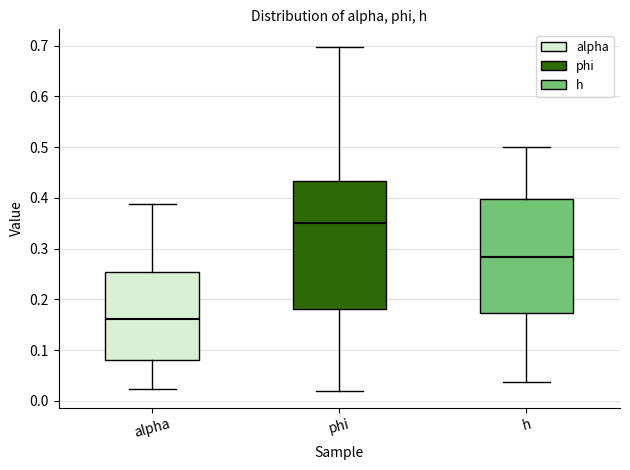

Which box has the highest median line?

phi